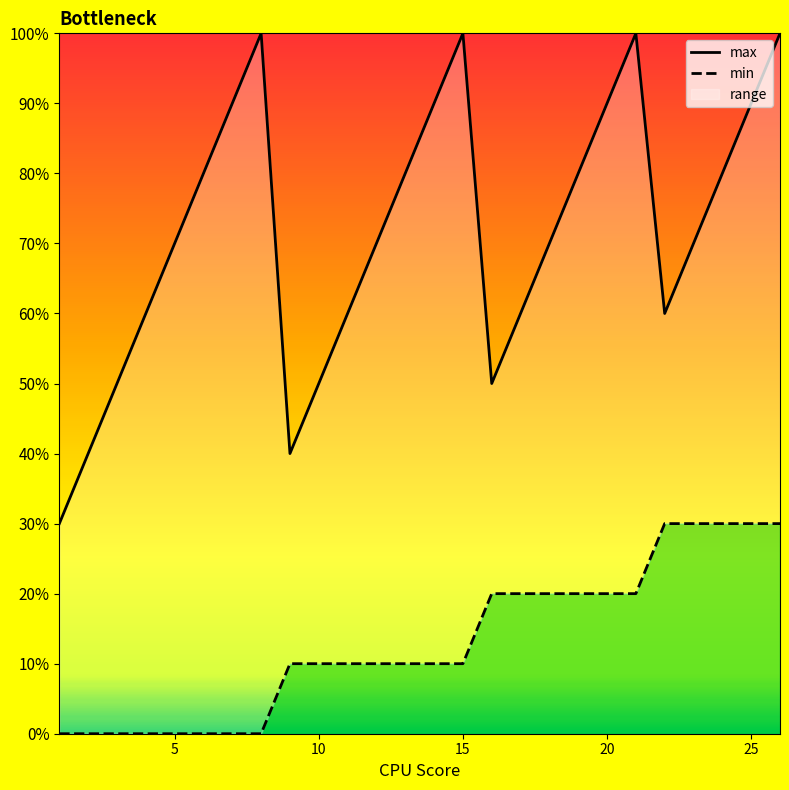

True or false: min has more than 0 interior local peaks.

False